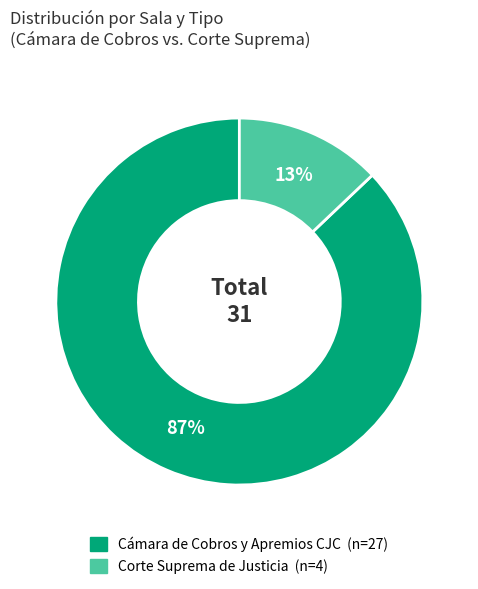

To the nearest percent, what is the average slice percentage?

50%